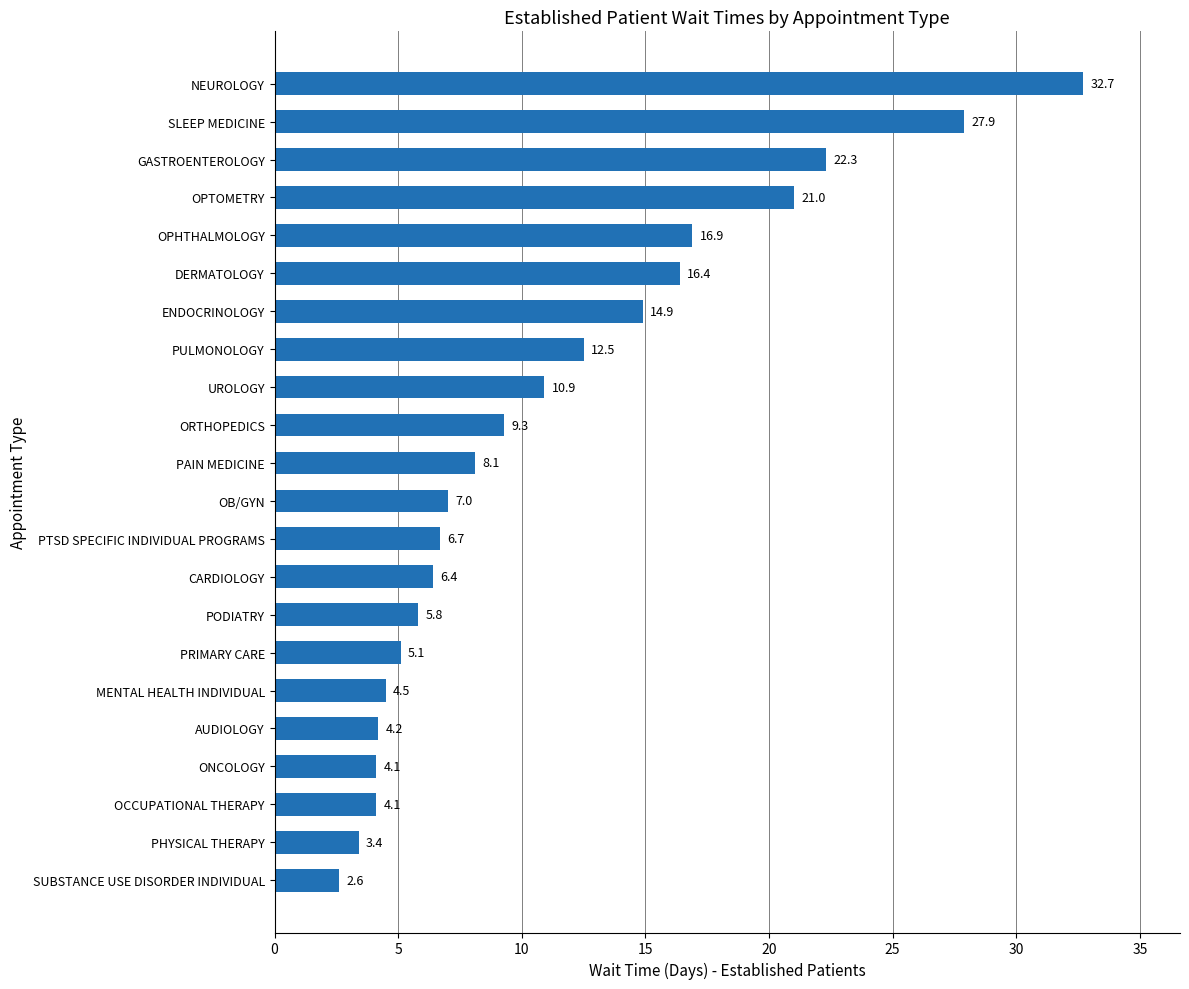

Reading bottom to top, extract all data points from this chart.

SUBSTANCE USE DISORDER INDIVIDUAL=2.6	PHYSICAL THERAPY=3.4	OCCUPATIONAL THERAPY=4.1	ONCOLOGY=4.1	AUDIOLOGY=4.2	MENTAL HEALTH INDIVIDUAL=4.5	PRIMARY CARE=5.1	PODIATRY=5.8	CARDIOLOGY=6.4	PTSD SPECIFIC INDIVIDUAL PROGRAMS=6.7	OB/GYN=7.0	PAIN MEDICINE=8.1	ORTHOPEDICS=9.3	UROLOGY=10.9	PULMONOLOGY=12.5	ENDOCRINOLOGY=14.9	DERMATOLOGY=16.4	OPHTHALMOLOGY=16.9	OPTOMETRY=21.0	GASTROENTEROLOGY=22.3	SLEEP MEDICINE=27.9	NEUROLOGY=32.7